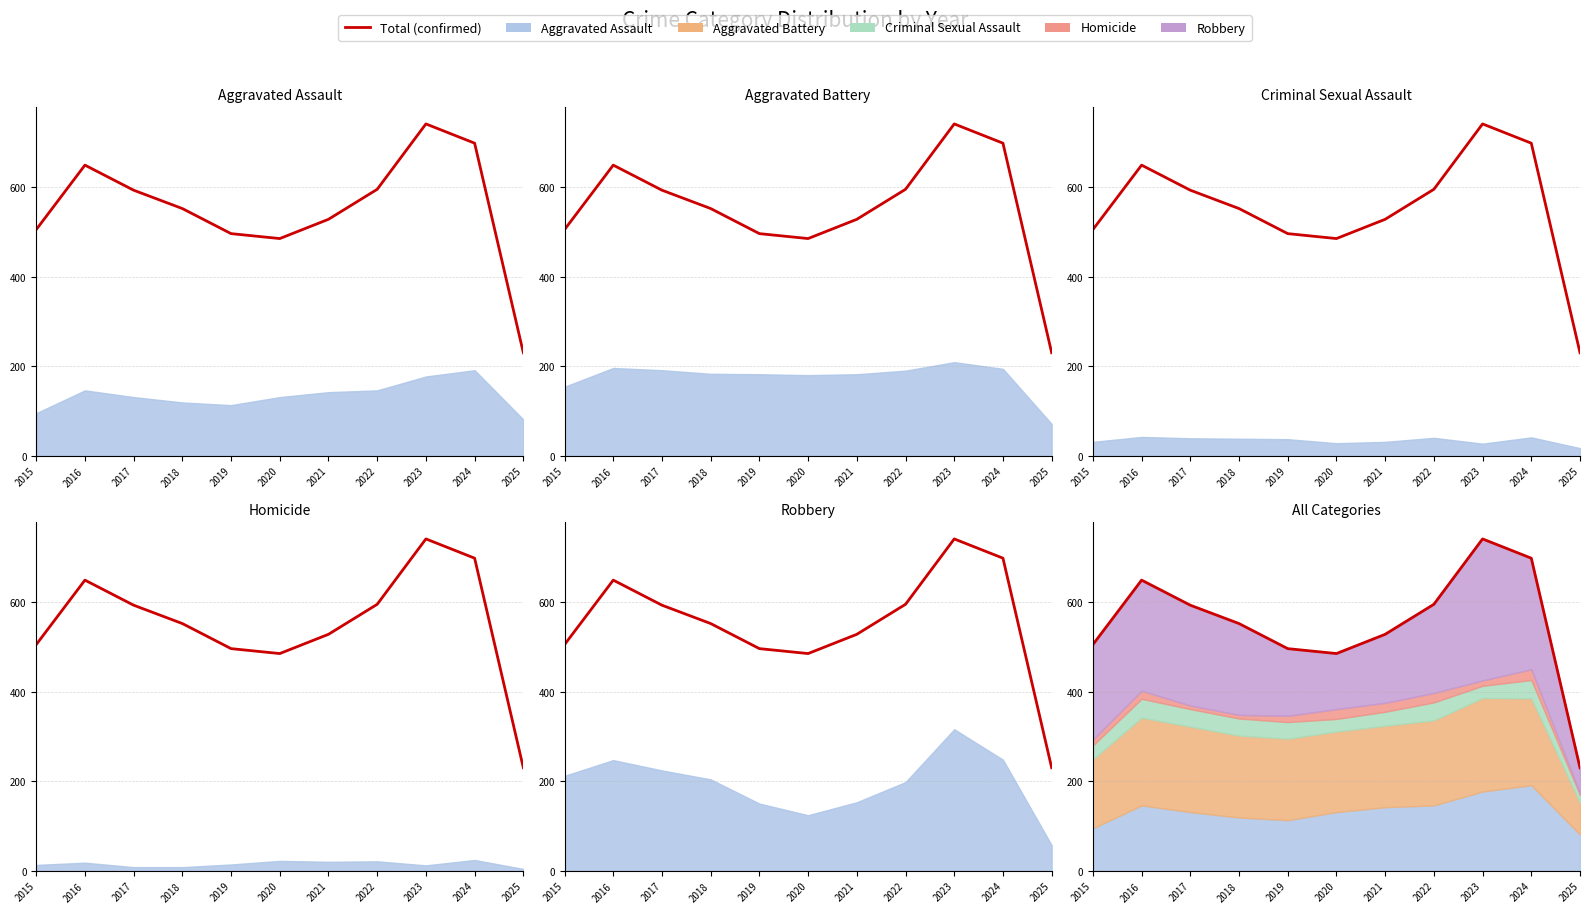

Reading left to right, what are all the values shown in this chart?

2015=505	2016=649	2017=593	2018=552	2019=496	2020=485	2021=528	2022=595	2023=741	2024=698	2025=230